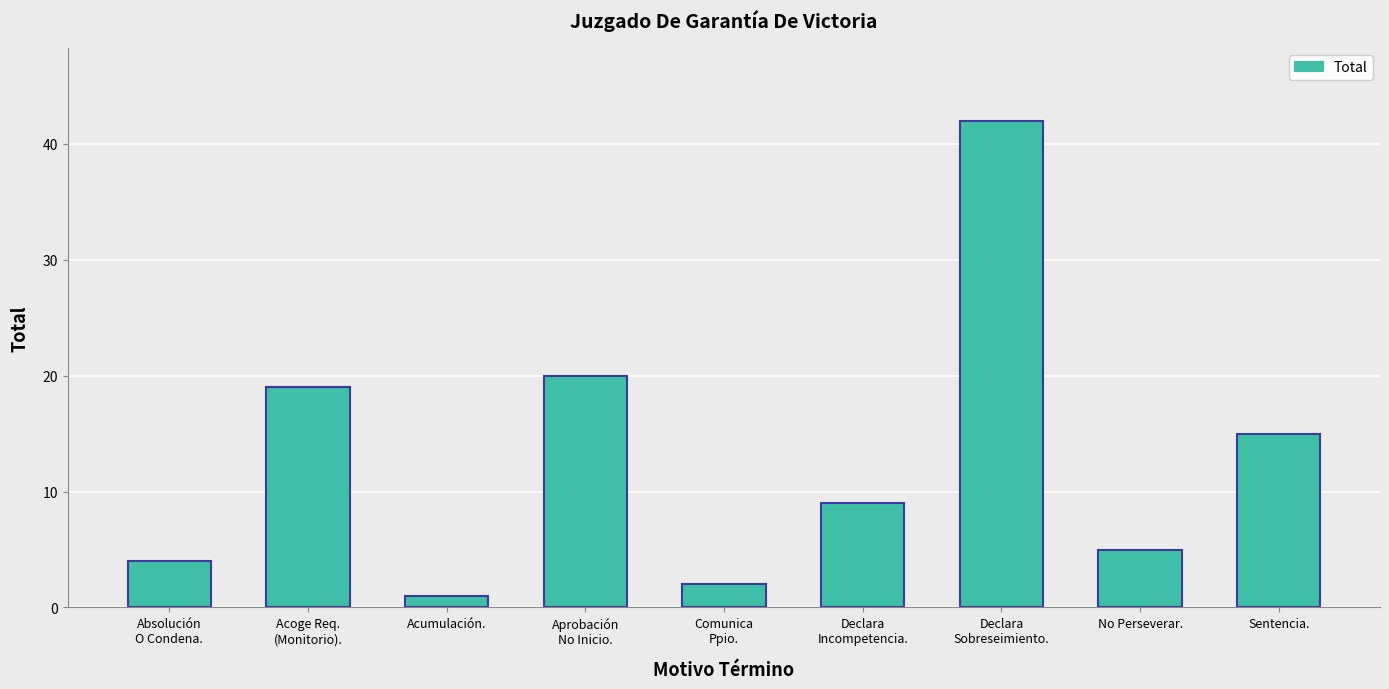

Which category has the lowest value across all series?

Acumulación.